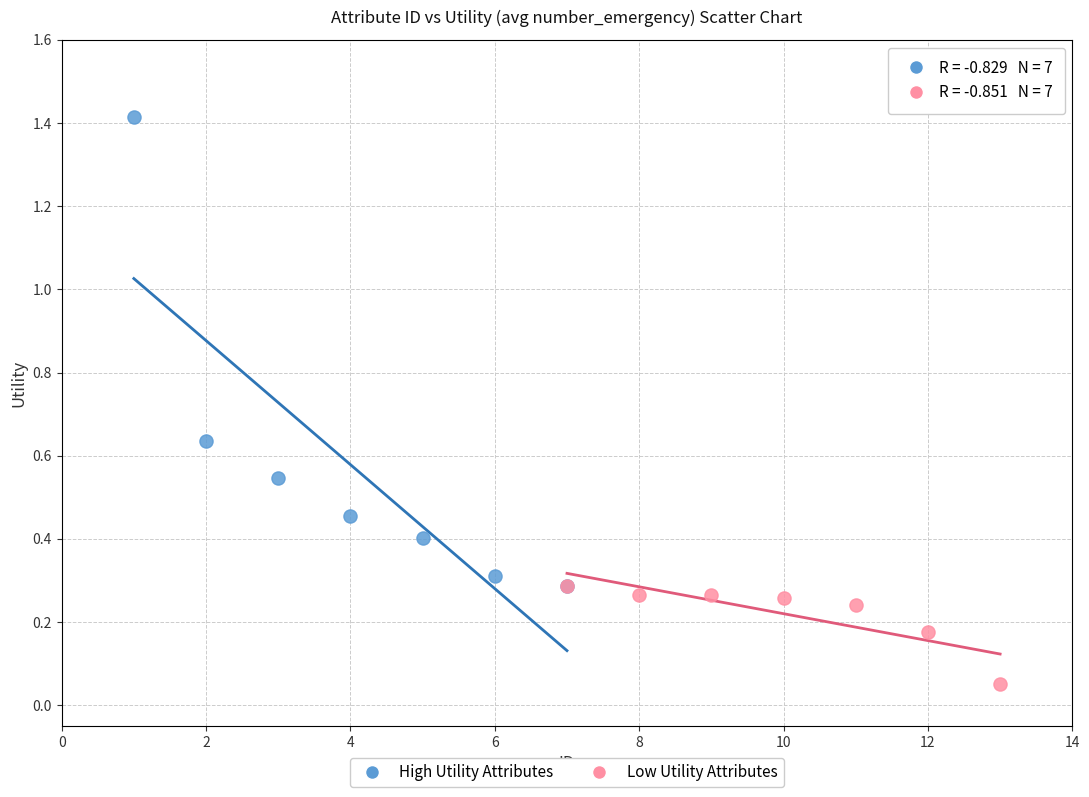

Which series reaches the minimum Y coordinate?

Low Utility Attributes